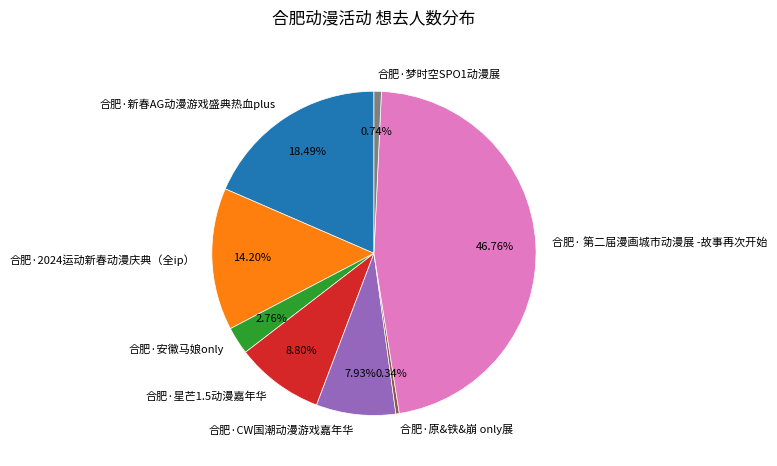

To the nearest percent, what is the combined percentage of 合肥·安徽马娘only and 合肥·原&铁&崩 only展?

3%